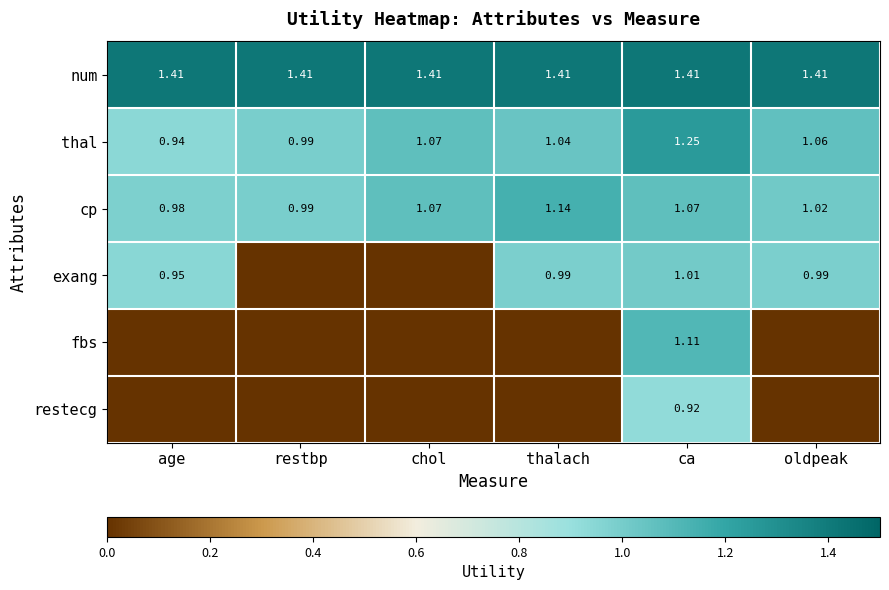

Between age and chol, which is larger?

age